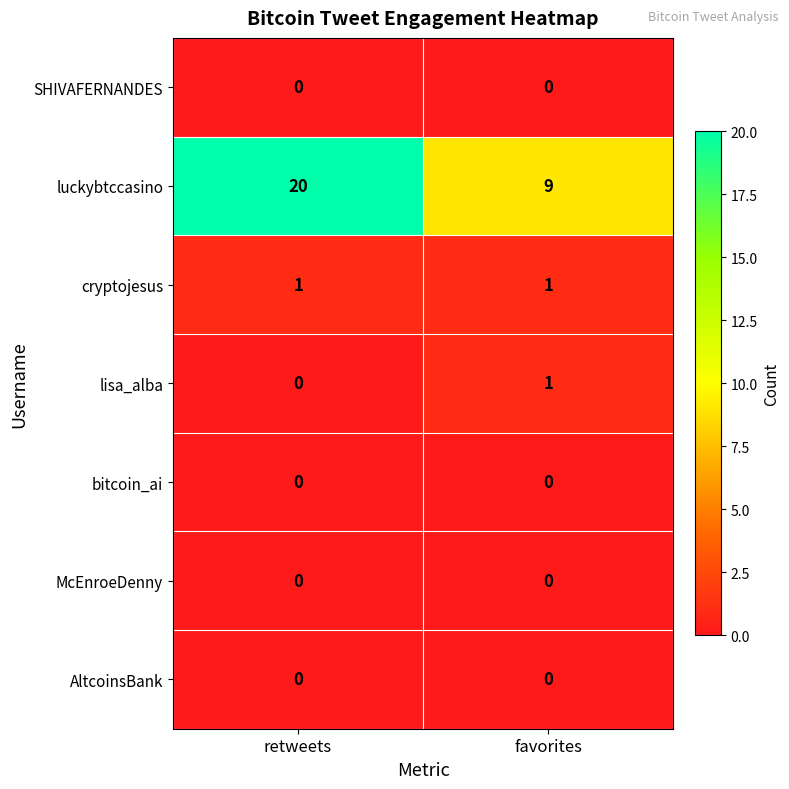

At which category is the sum across all series the highest?

retweets